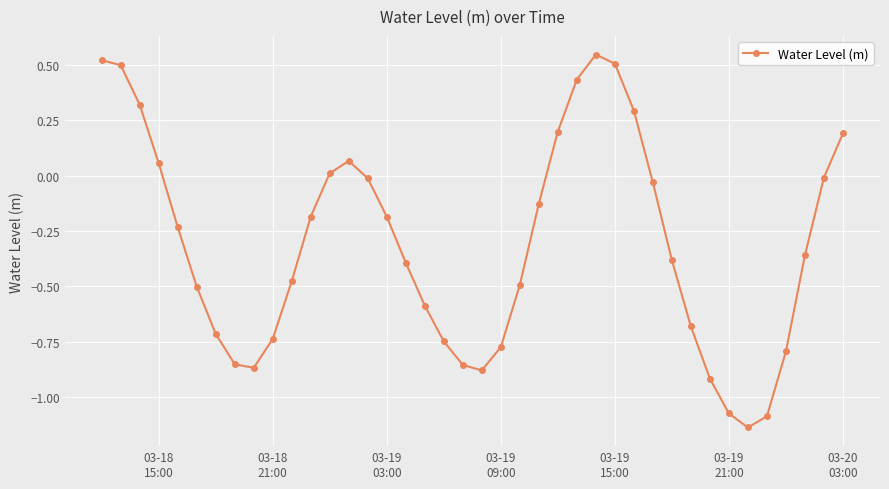

What is the difference between the maximum and minimum values?

1.7